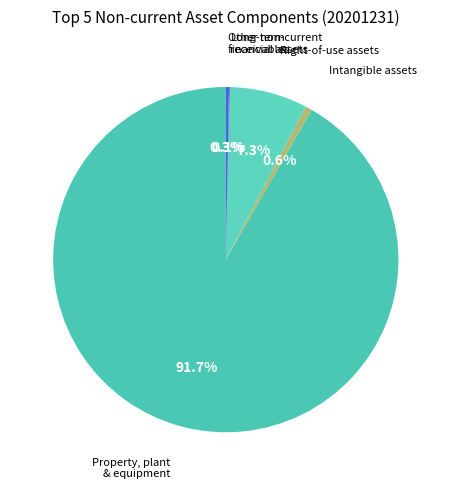

Which category has the smallest portion of the pie?

Long-term trade and other non-current receivables